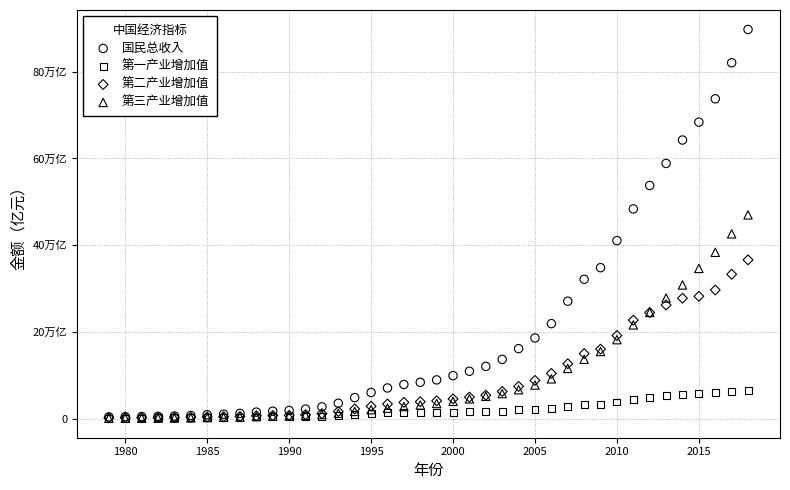

What are all the series names shown in the legend?

国民总收入, 第一产业增加值, 第二产业增加值, 第三产业增加值